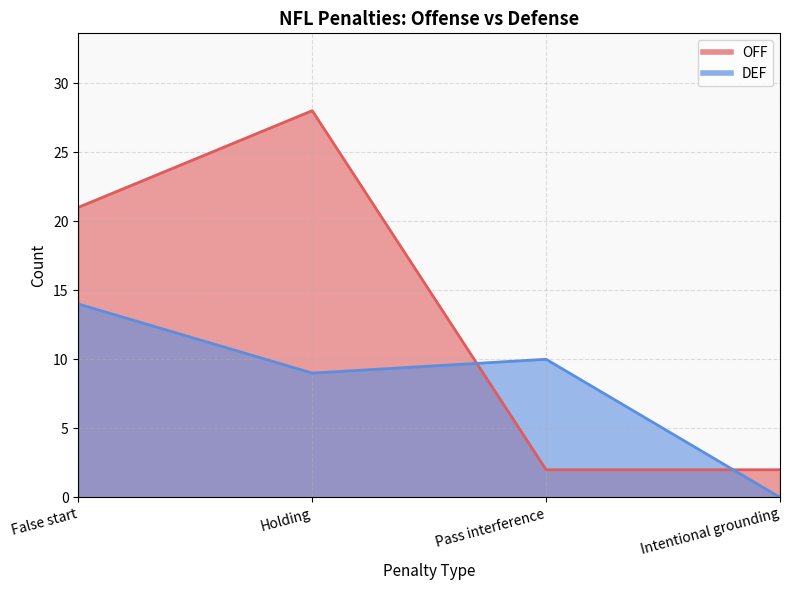

What position from the left is Holding?

2